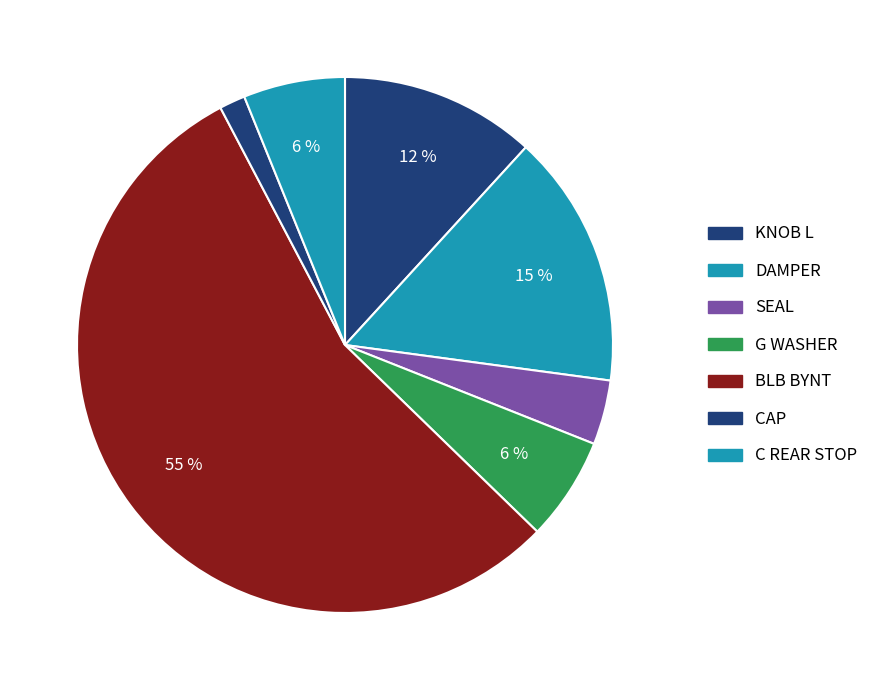

How many segments does this pie chart have?

7